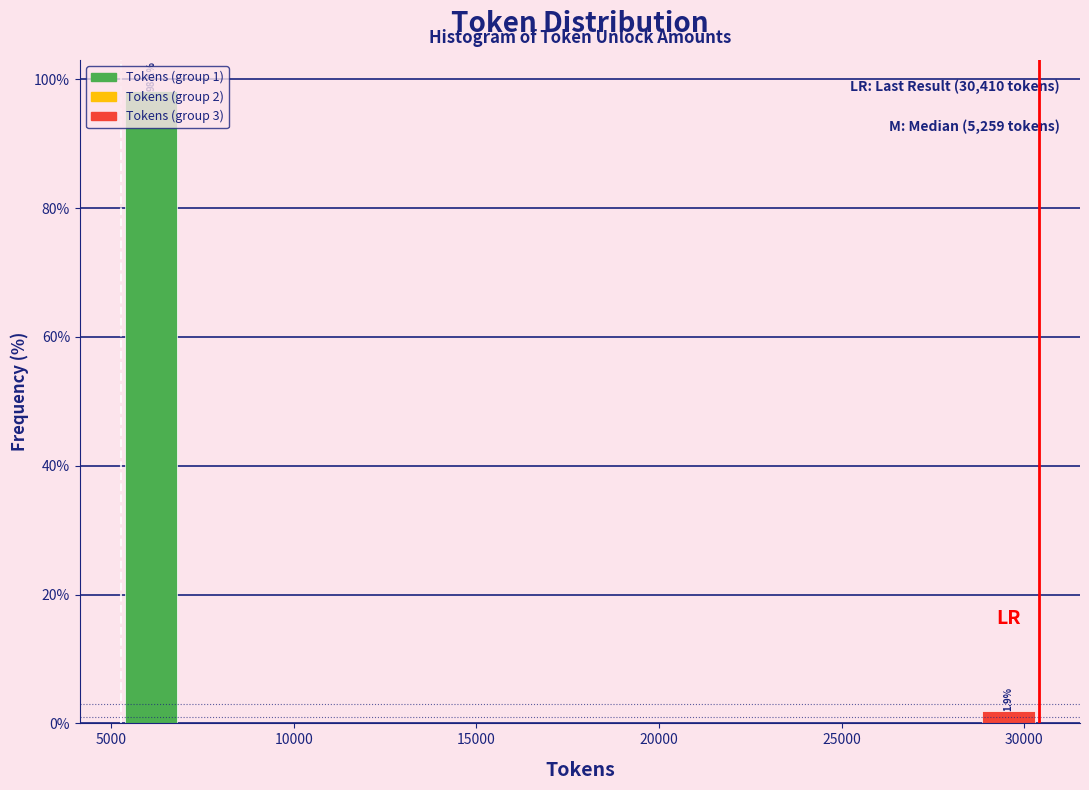

Around what value on the x-axis is the tallest bar? Give the approximate position of its centre, as read against the axis.

6000